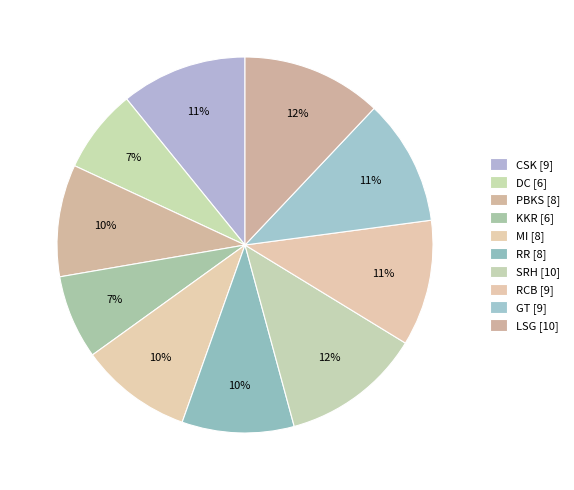

How many slices are in this pie chart?

10